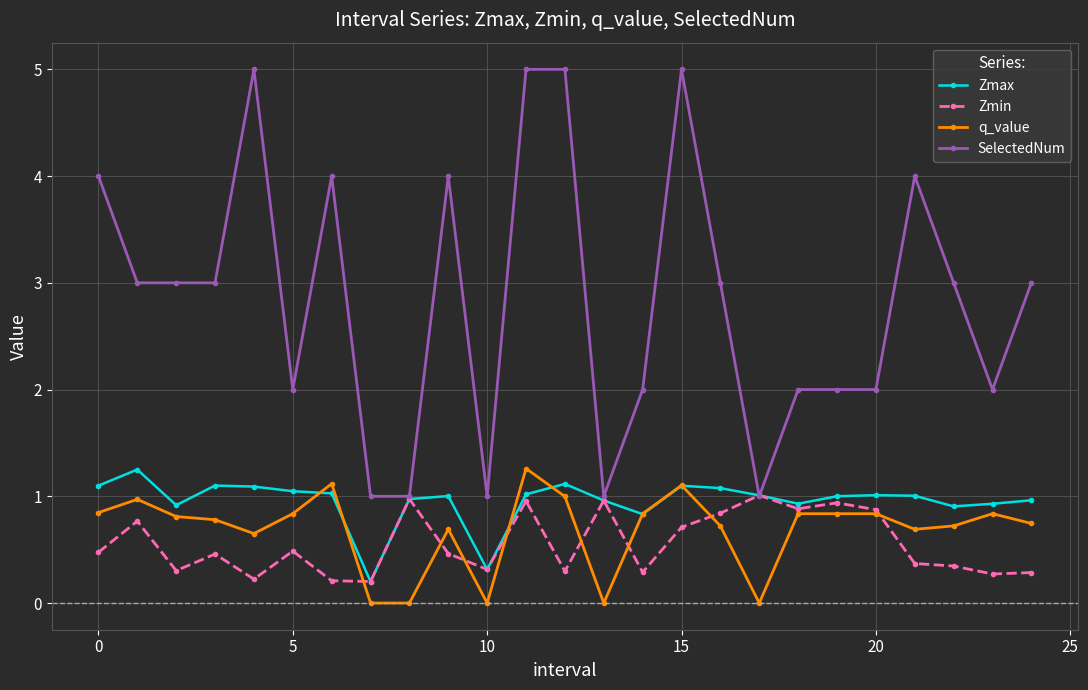

True or false: SelectedNum and q_value intersect in this chart.

False